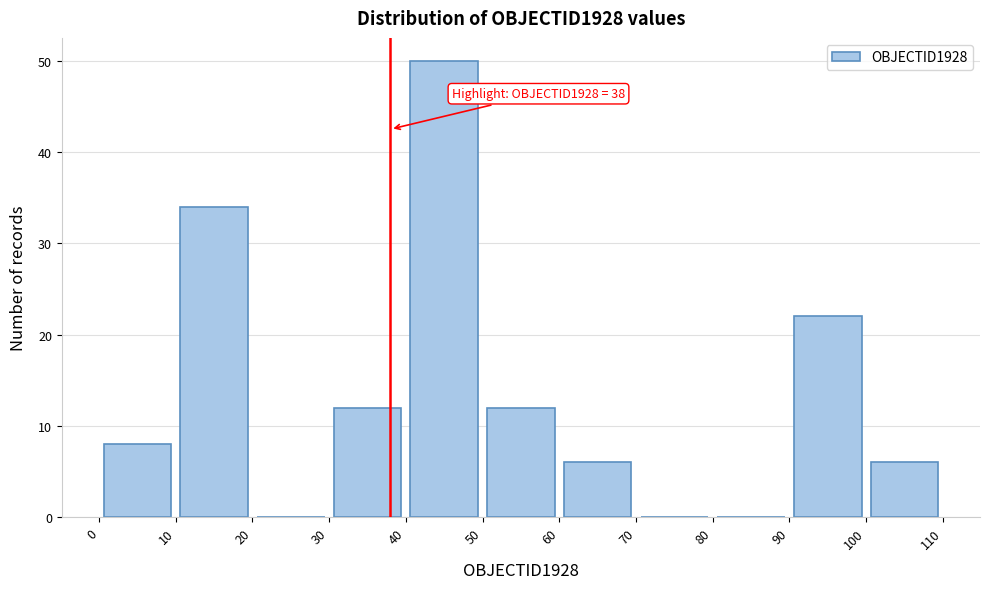

Which range on the x-axis has the tallest bar?

40 to 50